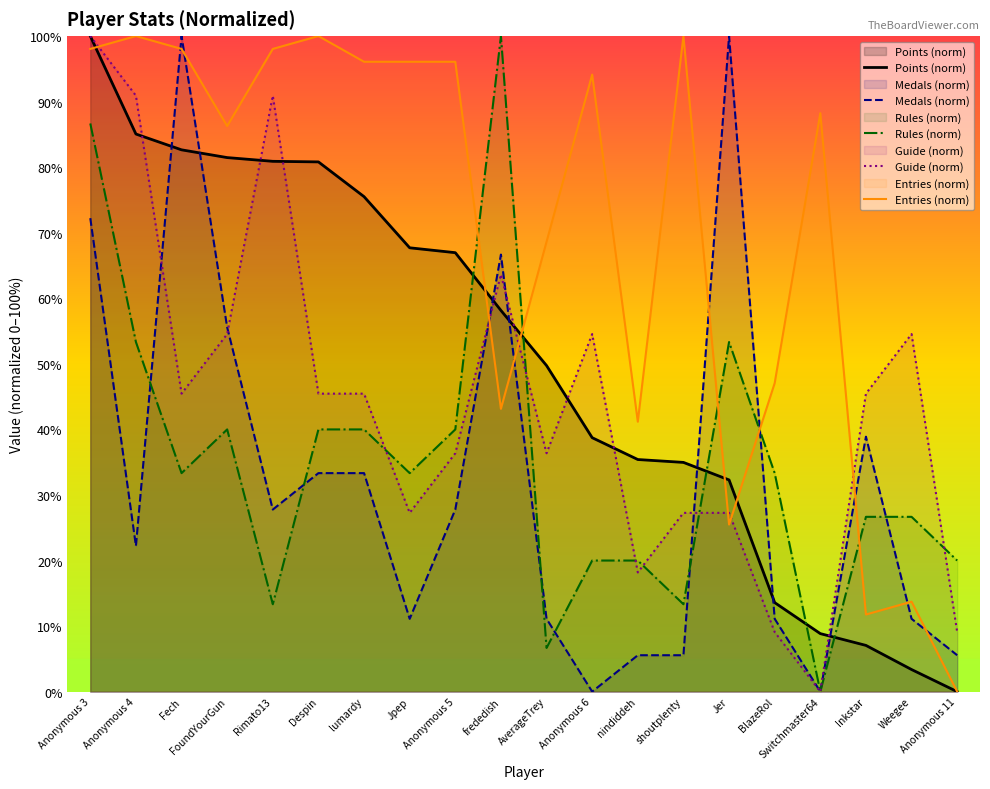

How many intersections are there between Guide (norm) and Points (norm)?

8